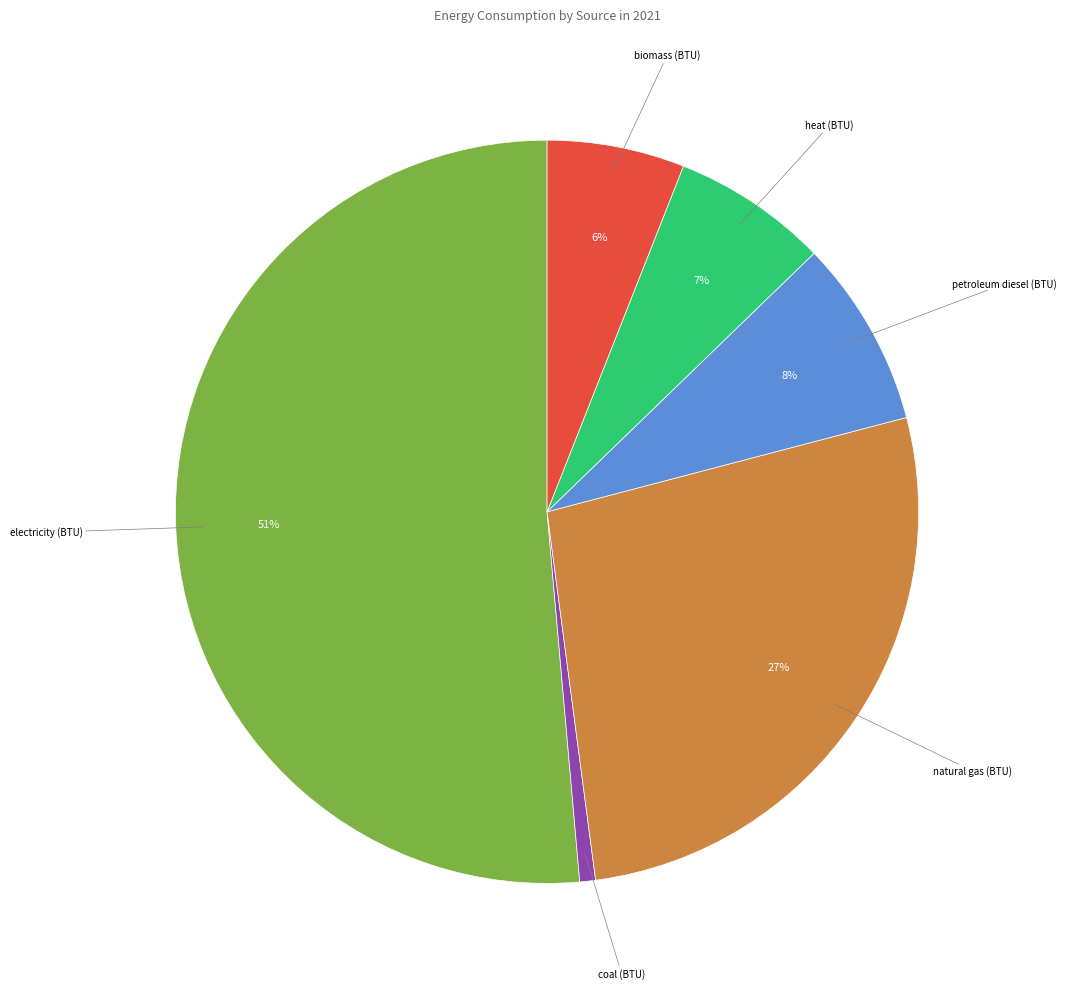

To the nearest percent, what is the average slice percentage?

17%